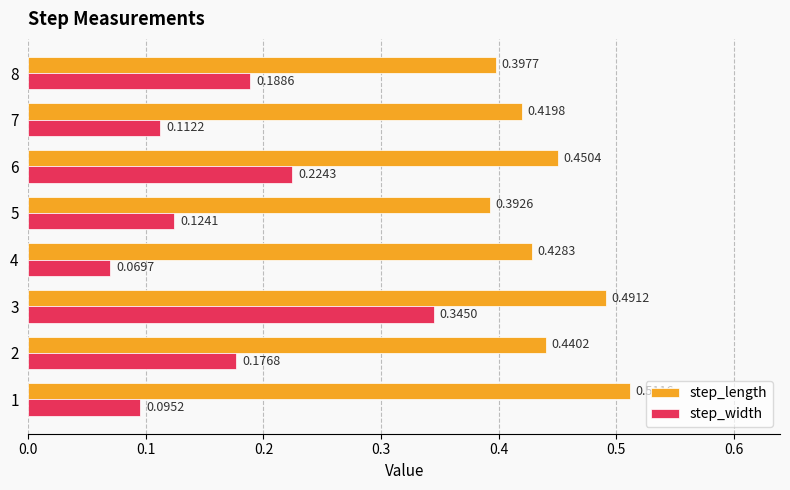

What is the sum of the step_length values at 4 and 6?

0.9